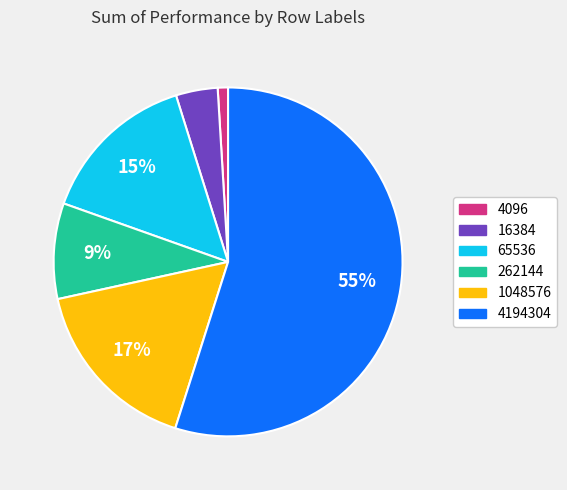

Approximately how many times larger is the value at 4096 compared to 1048576?

0.1